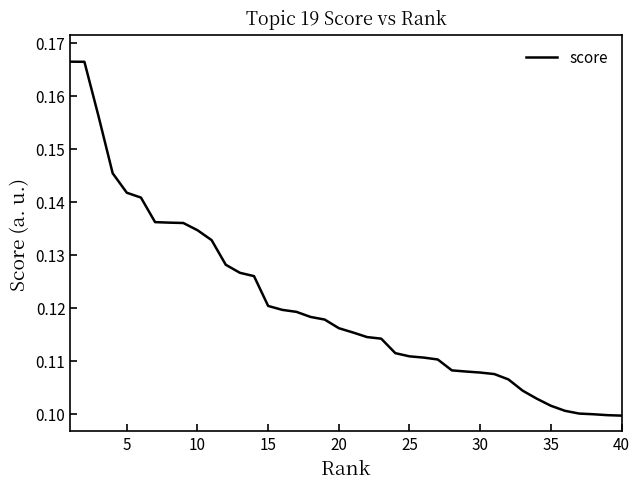

Which category has the lowest value across all series?

40